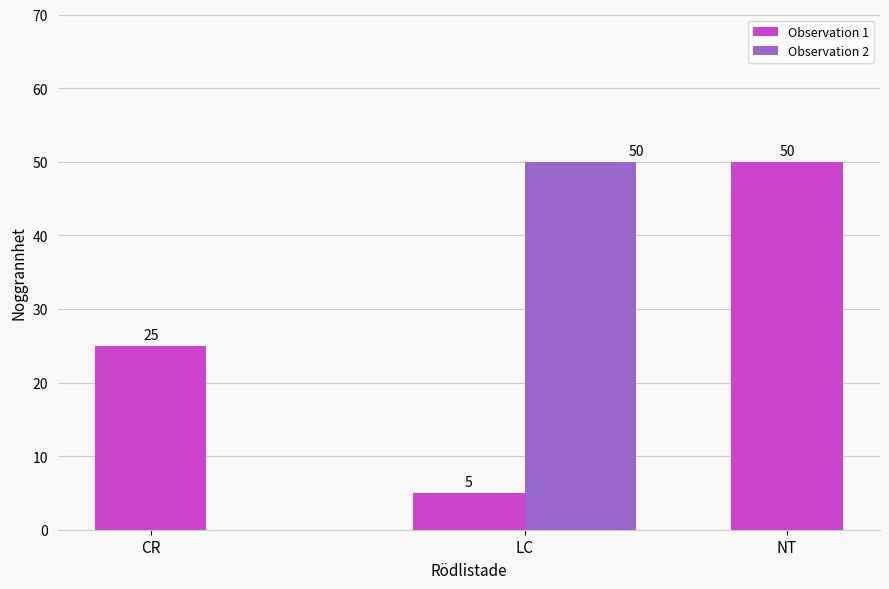

True or false: the data shows 74 at NT.

False